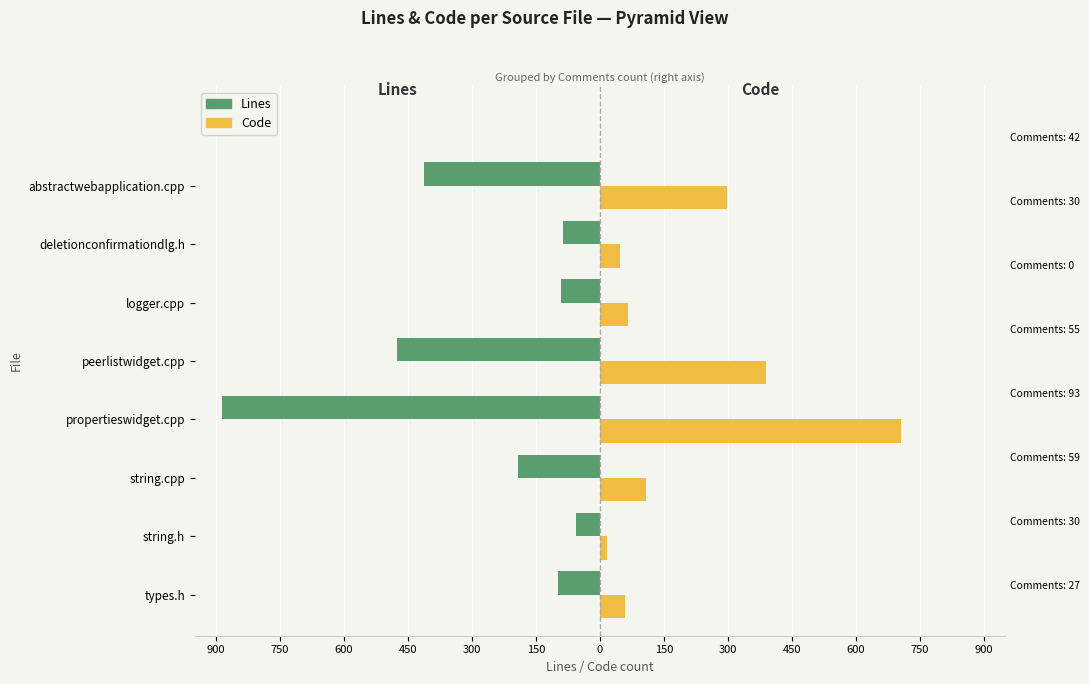

What is the sum of all Lines values?

-2297